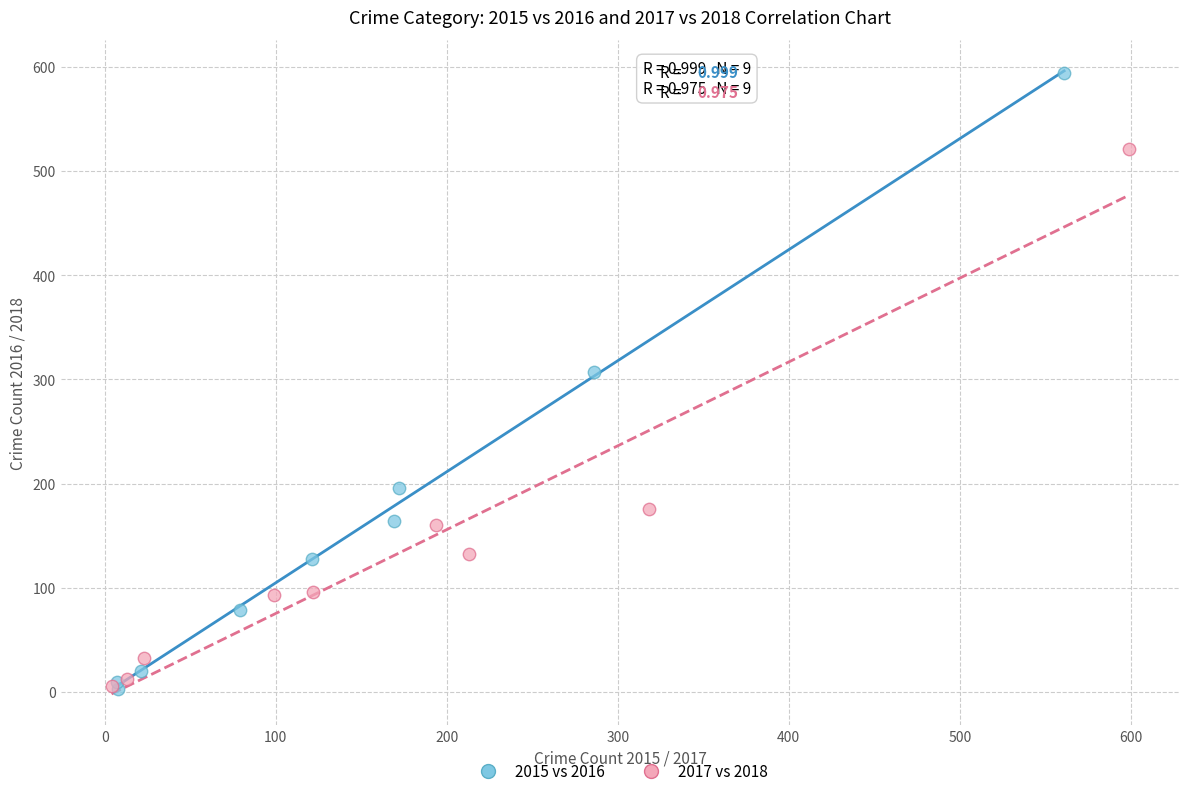

Which series has the largest Y range (max minus min)?

2015 vs 2016